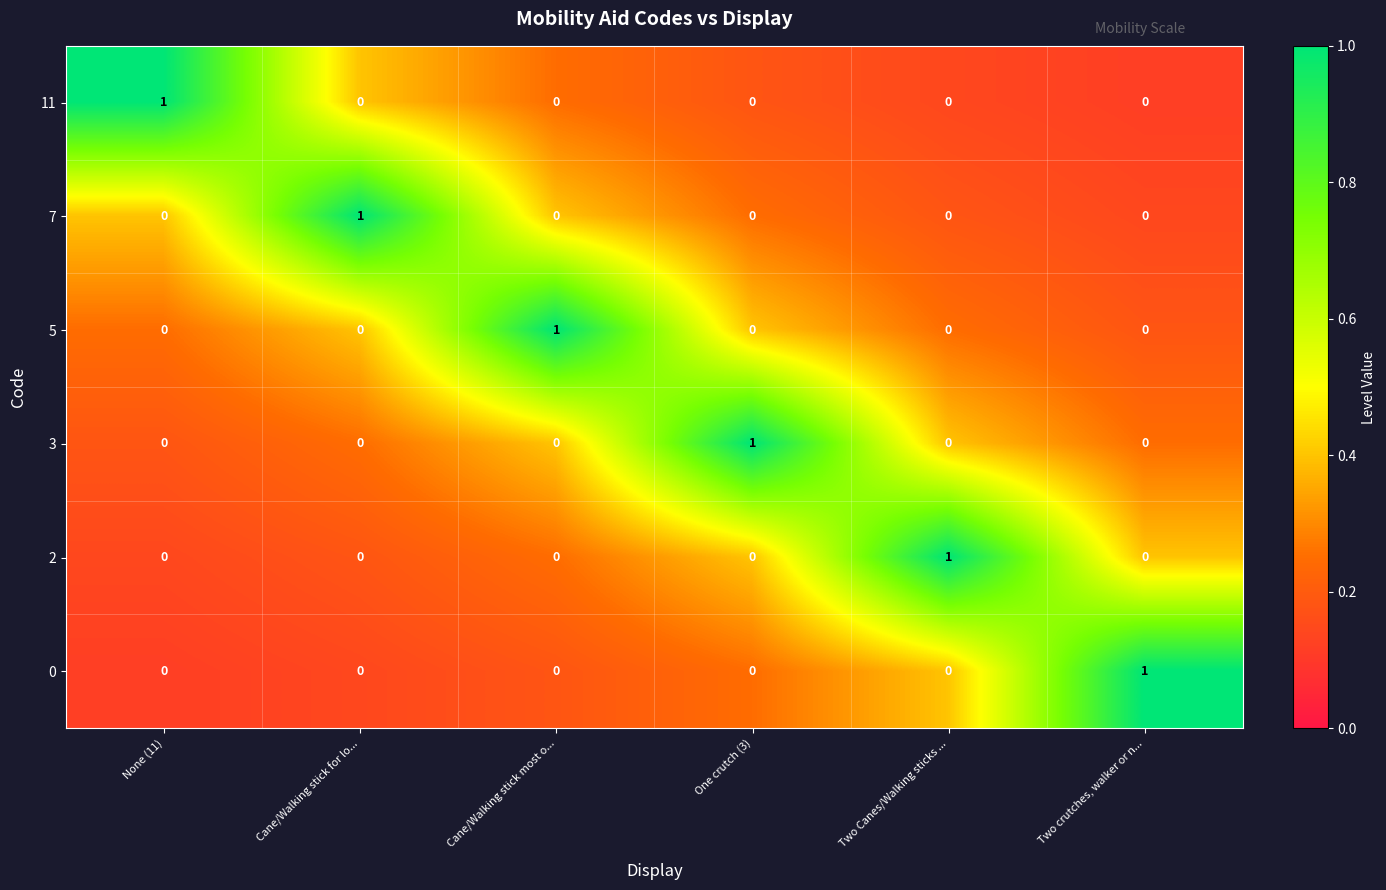

The value of 0 at Two Canes/Walking sticks ... is 1. True or false?

False